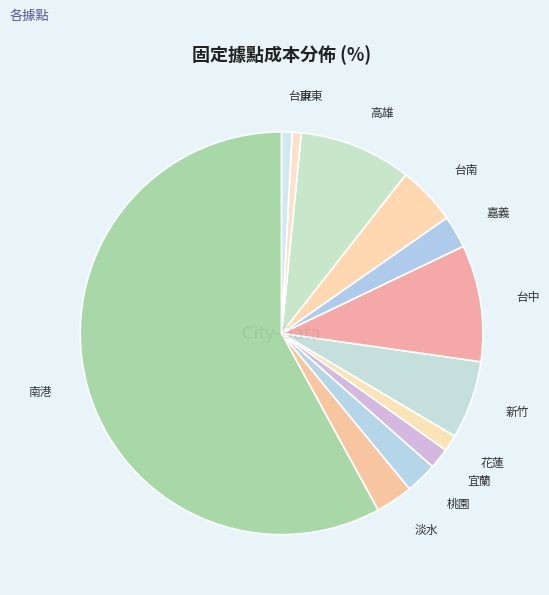

Approximately how many times larger is the value at 台中 compared to 台南?

2.0